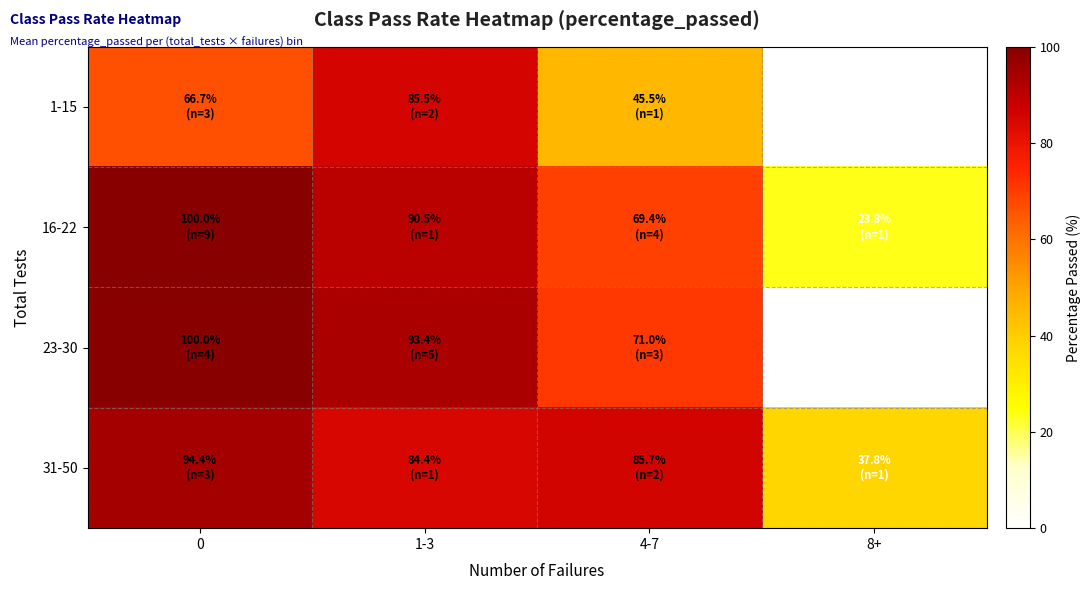

How many data points in 16-22 are less than 90?

2